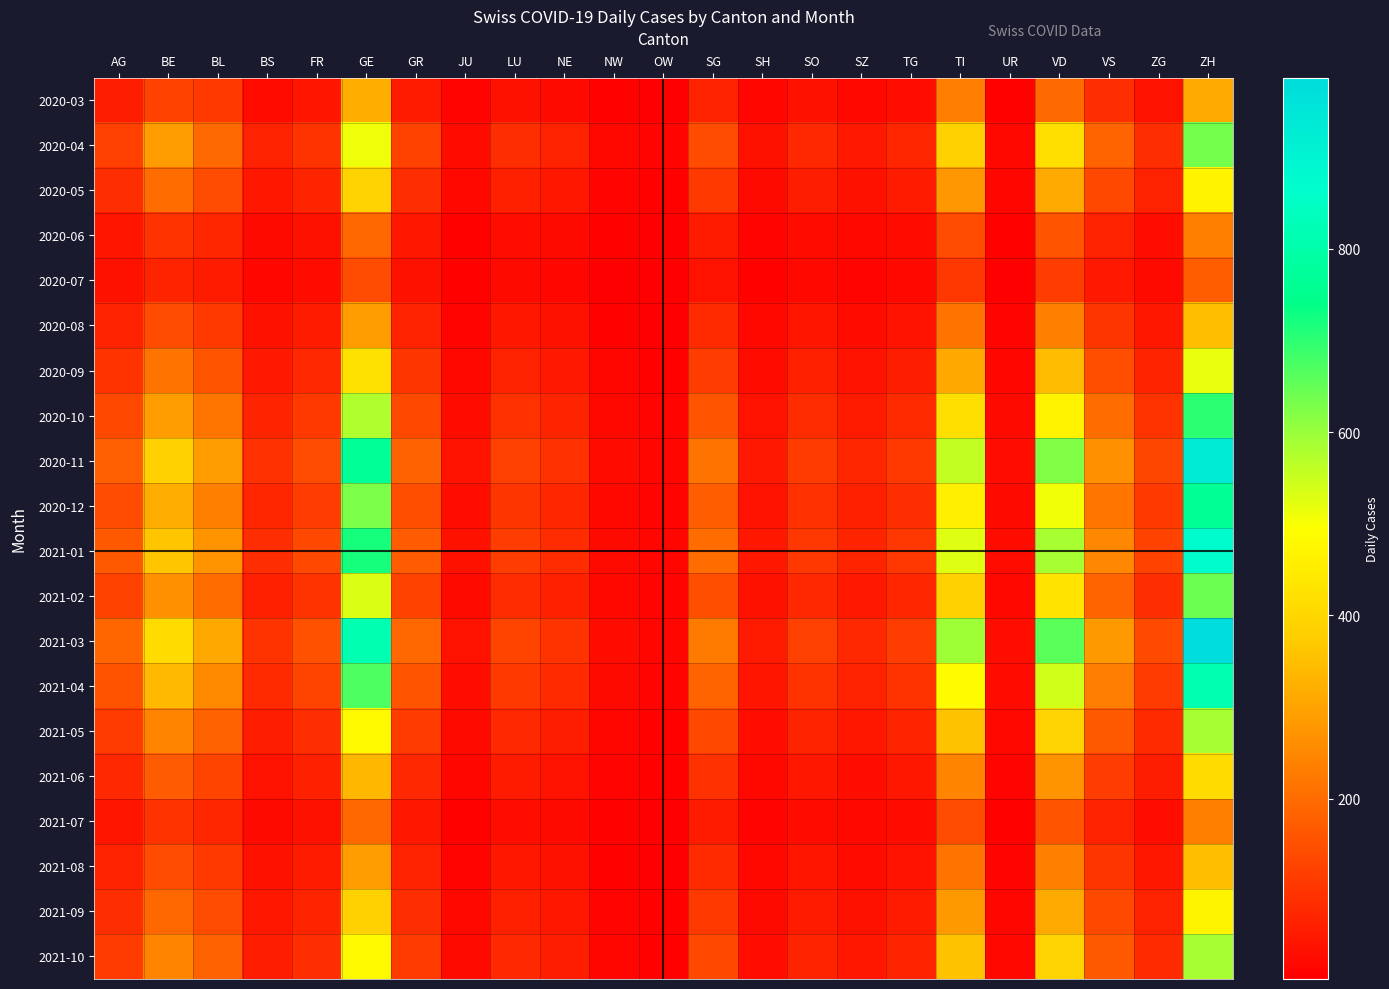

What is the maximum value shown in the chart?

987